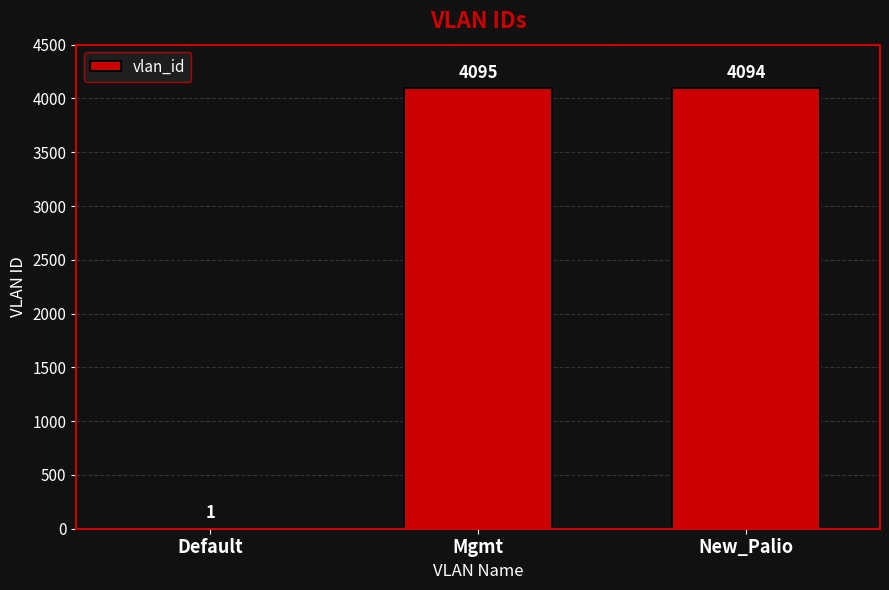

What is the greatest value displayed?

4095